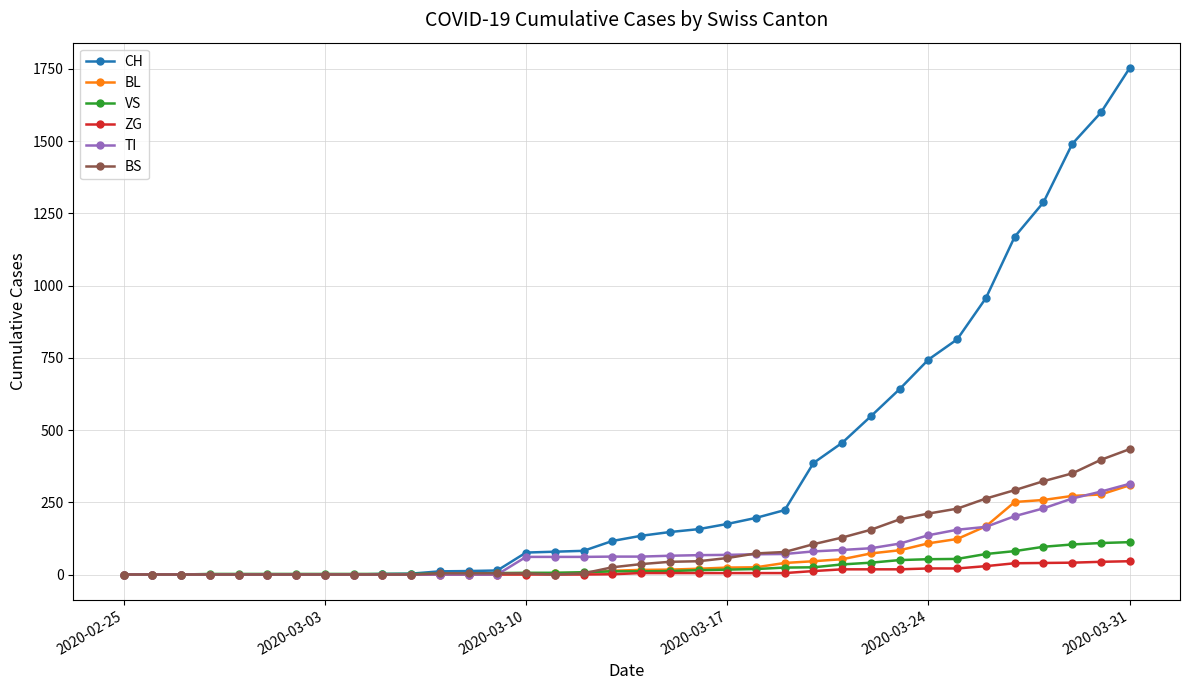

What is the maximum value for CH?

1753